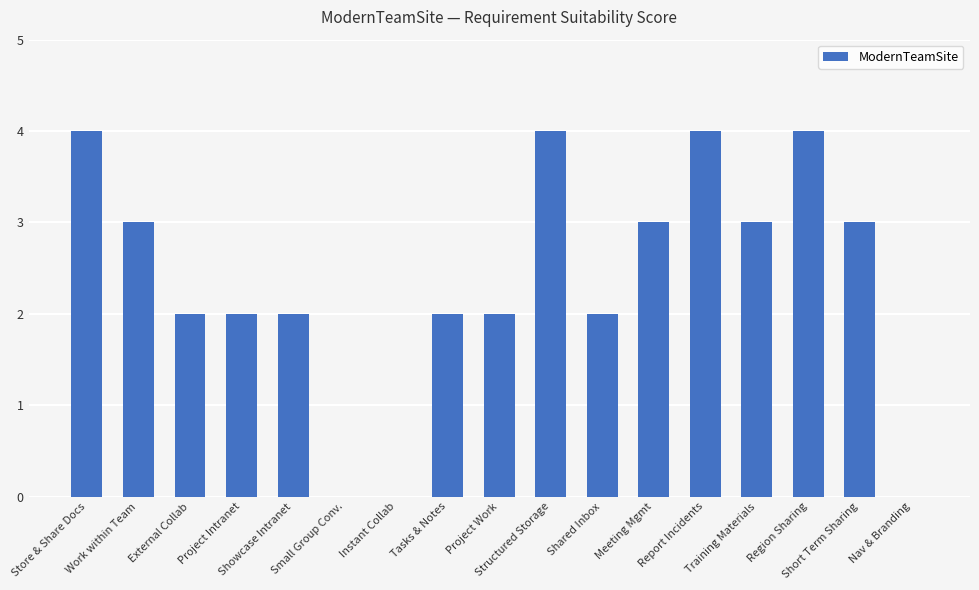

What is the ratio of the value at Project Work to the value at Region Sharing?

0.5